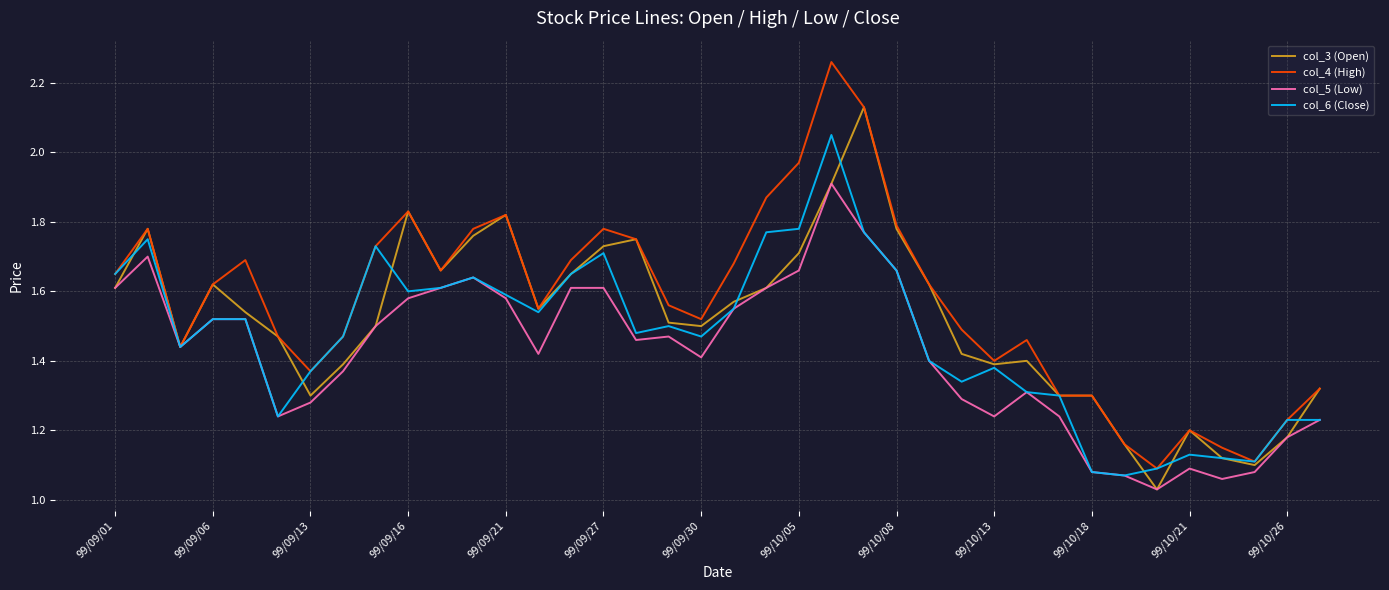

List the series in order of their overall mean, lowest first.

col_5 (Low), col_6 (Close), col_3 (Open), col_4 (High)